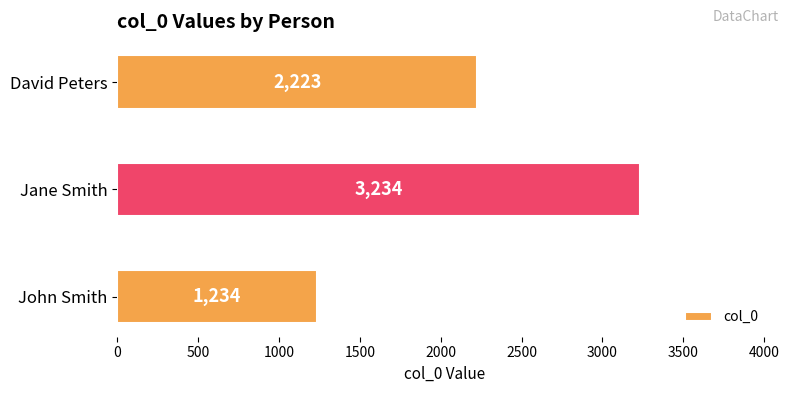

The value at John Smith is 1996. True or false?

False